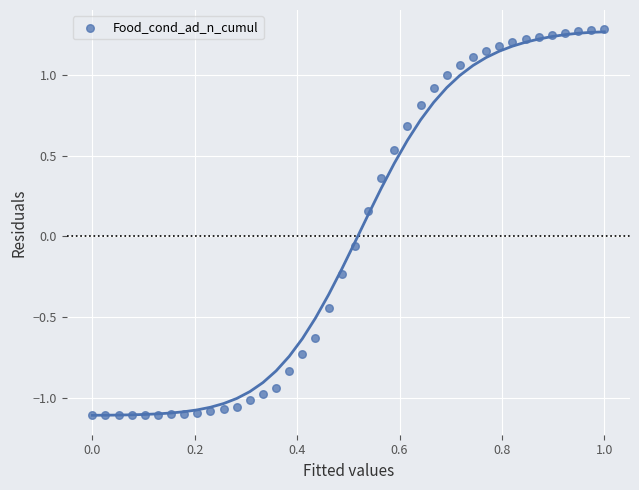

What is the range of X values (max minus min)?

1.0